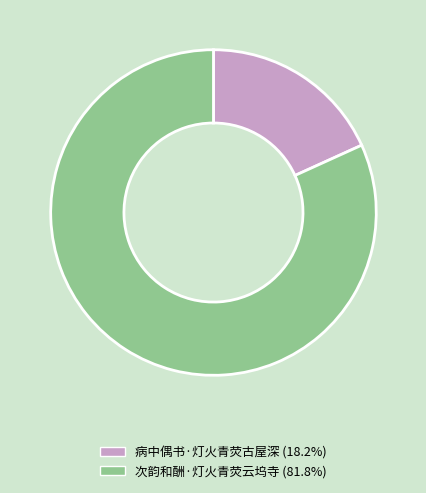

Which category has the smallest portion of the pie?

病中偶书·灯火青荧古屋深